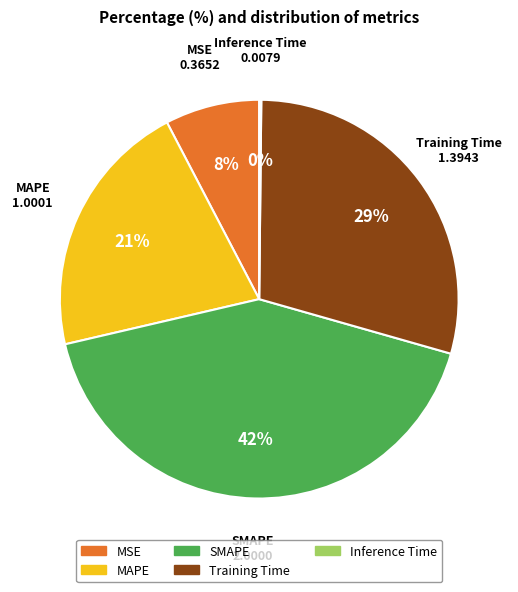

What is the largest slice in the pie chart?

SMAPE